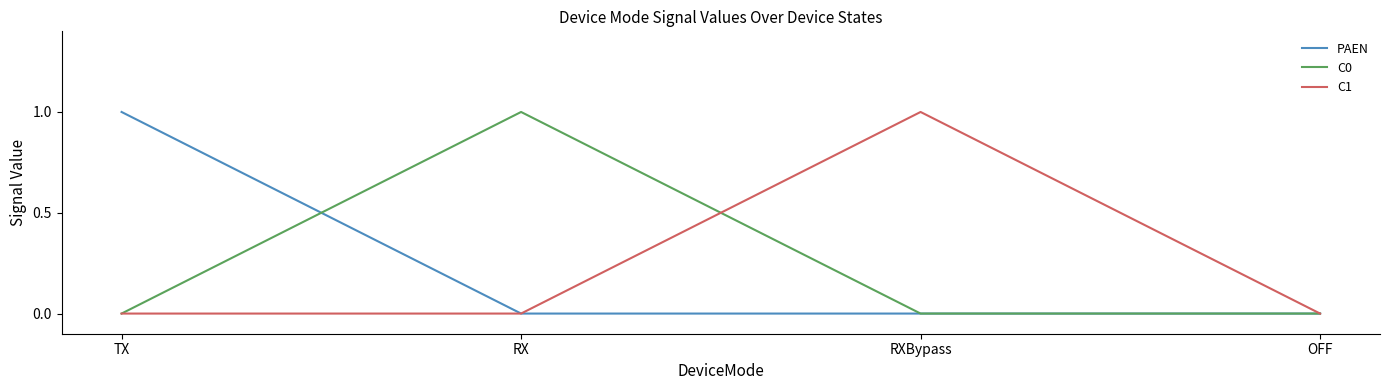

Which series changed the most between RX and OFF?

C0